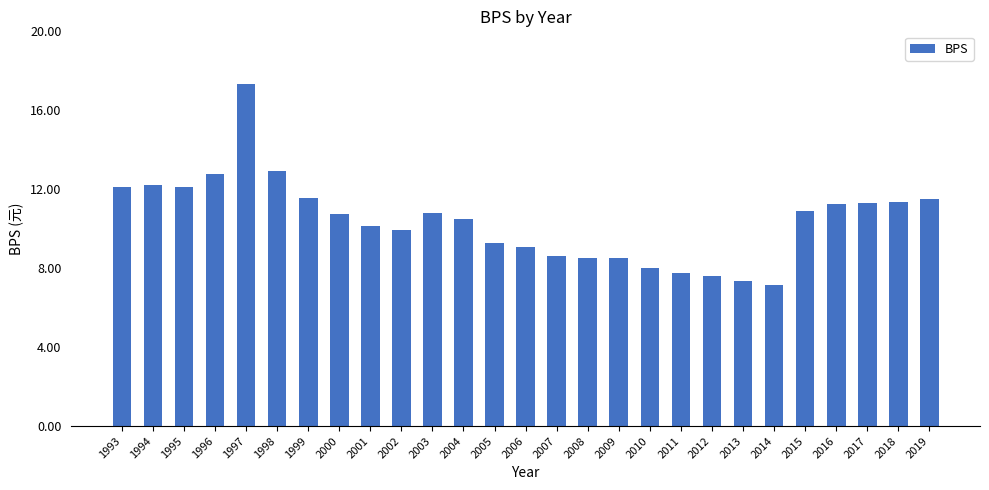

What is the approximate value at 2003?

10.8